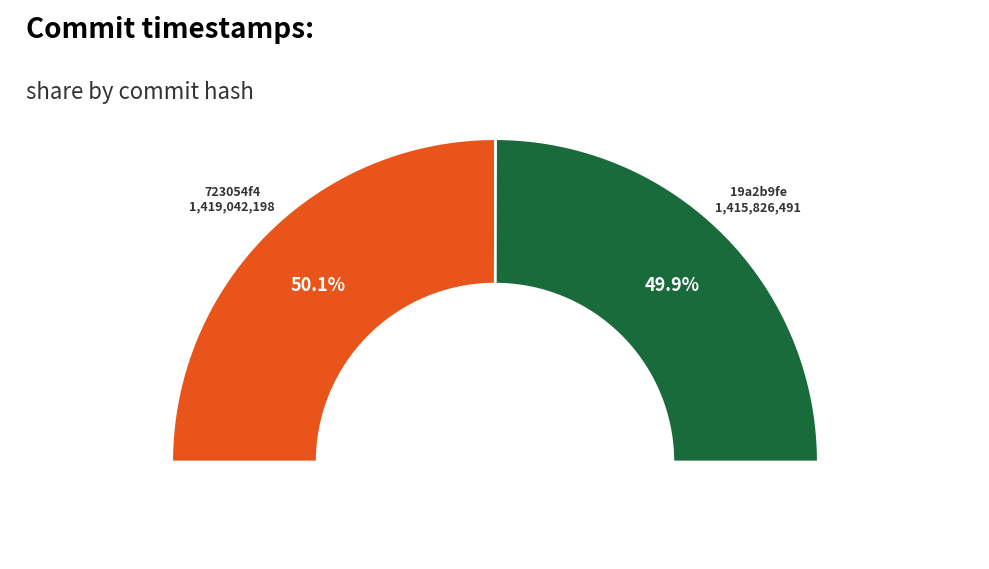

Is it true that 19a2b9fe8a52ce159b75aa9b551772ddf99c5548 is 37% of the pie?

False